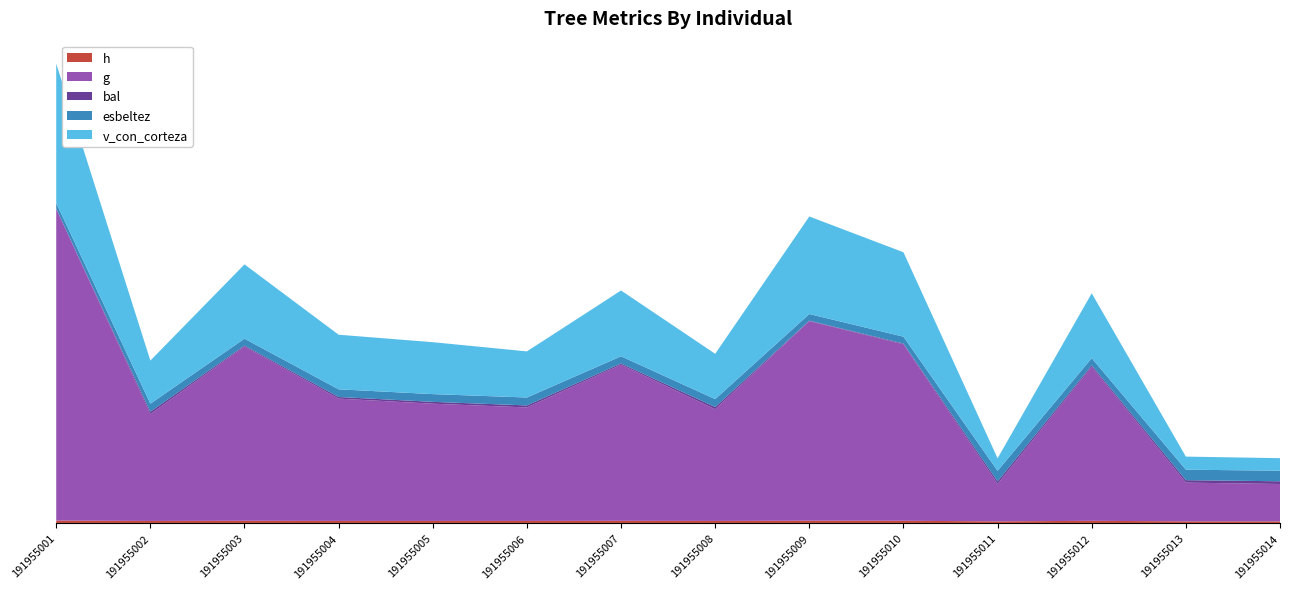

Reading right to left, transcribe all the data shown in this chart.

h: 191955014=7.2	191955013=7.2	191955012=9.9	191955011=7.1	191955010=10.1	191955009=10.4	191955008=9.3	191955007=9.9	191955006=9.3	191955005=9.3	191955004=9.4	191955003=10.1	191955002=9.2	191955001=11.0
g: 191955014=171.3	191955013=177.4	191955012=705.1	191955011=171.3	191955010=807.8	191955009=913.6	191955008=511.4	191955007=714.6	191955006=519.6	191955005=536.7	191955004=559.8	191955003=797.5	191955002=489.2	191955001=1427.7
bal: 191955014=12.4	191955013=11.3	191955012=6.6	191955011=11.9	191955010=3.3	191955009=2.0	191955008=9.9	191955007=5.6	191955006=9.1	191955005=8.4	191955004=7.6	191955003=4.5	191955002=10.6	191955001=0.0
esbeltez: 191955014=48.4	191955013=48.0	191955012=33.0	191955011=48.4	191955010=31.6	191955009=30.5	191955008=36.5	191955007=32.8	191955006=36.3	191955005=35.5	191955004=35.1	191955003=31.7	191955002=37.0	191955001=25.8
v_con_corteza: 191955014=57.4	191955013=59.8	191955012=296.8	191955011=57.3	191955010=386.3	191955009=446.5	191955008=207.4	191955007=301.3	191955006=211.1	191955005=237.7	191955004=249.9	191955003=340.0	191955002=197.3	191955001=638.2